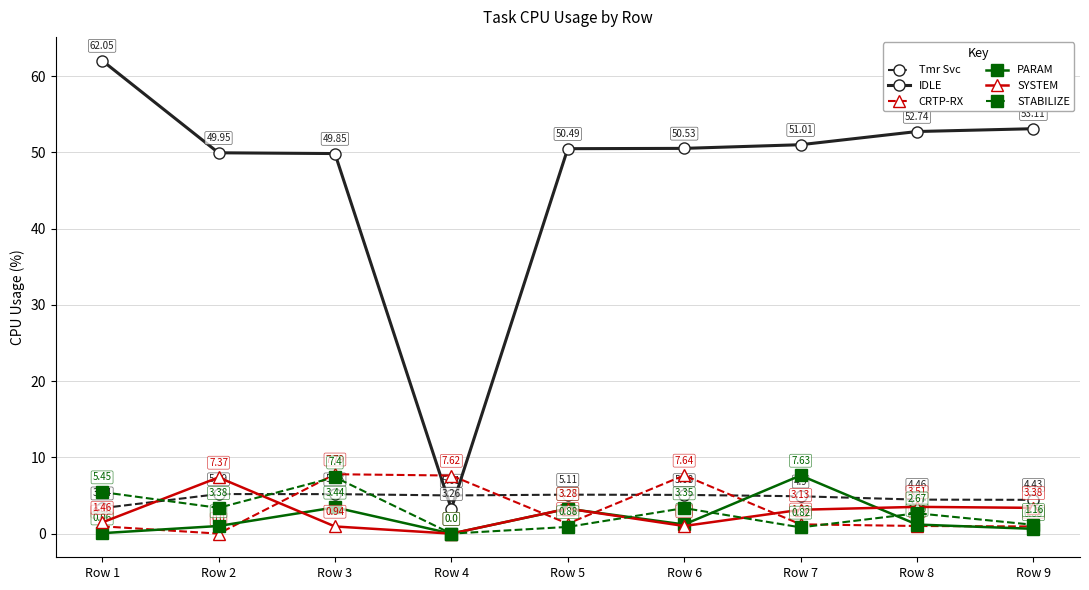

Rank the series by their maximum value, from highest to lowest.

IDLE, CRTP-RX, PARAM, STABILIZE, SYSTEM, Tmr Svc